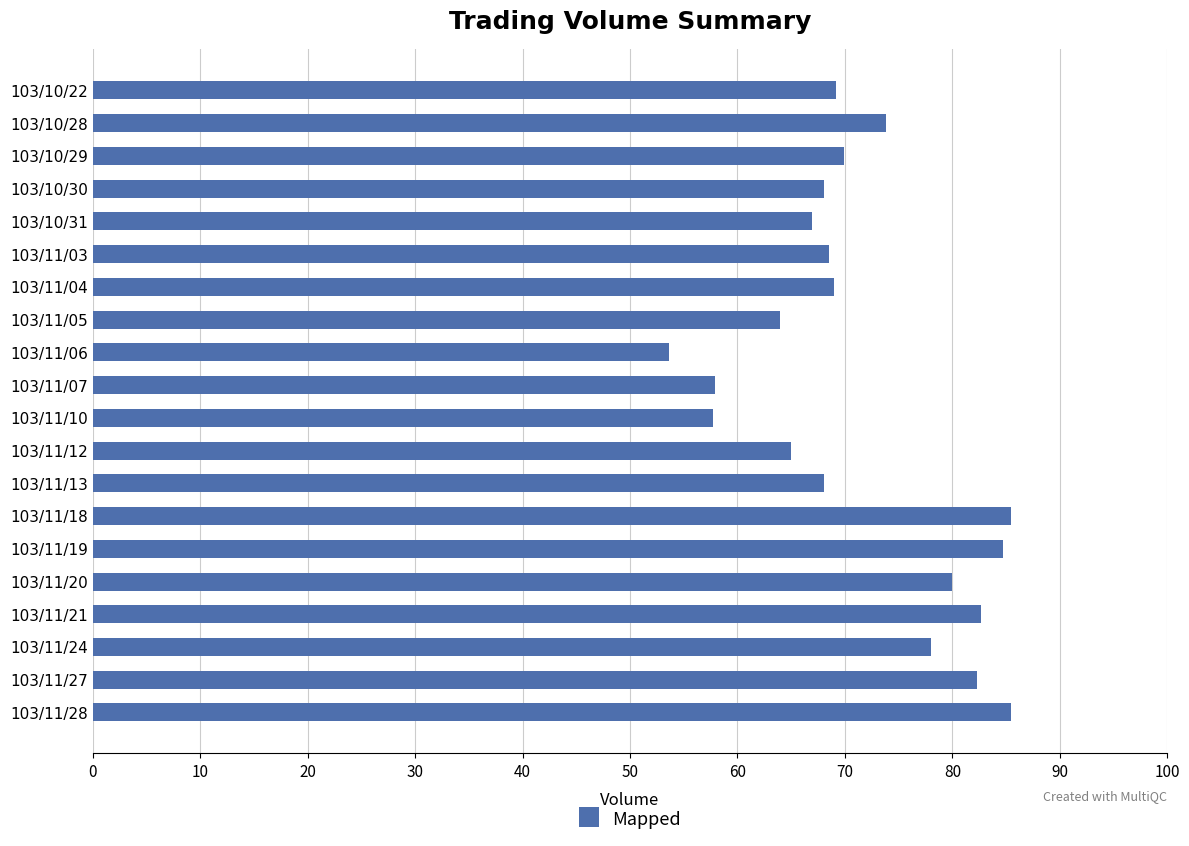

Does the chart contain stacked bars?

No